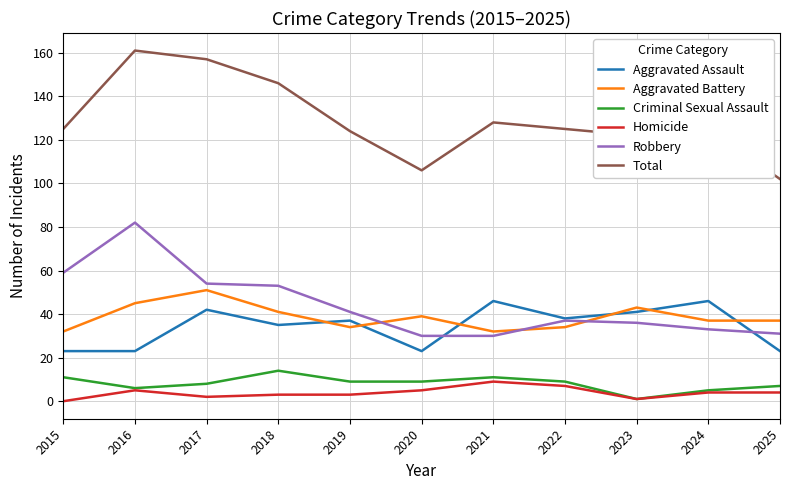

True or false: Homicide and Robbery cross at least once.

False